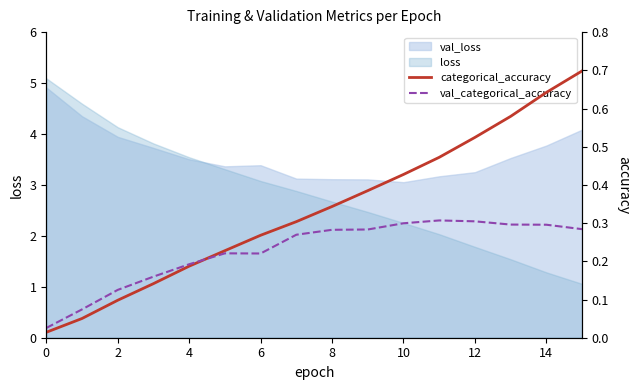

The loss series shows 0.4 at 14. True or false?

False